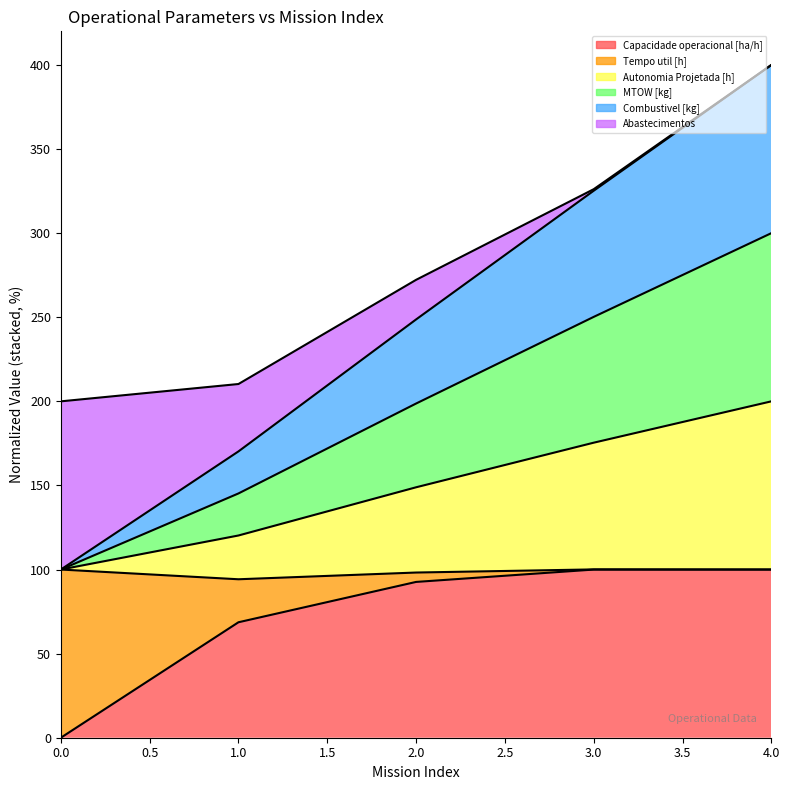

Is the value of Autonomia Projetada [h] at 4 greater than the value of Capacidade operacional [ha/h] at 2?

Yes